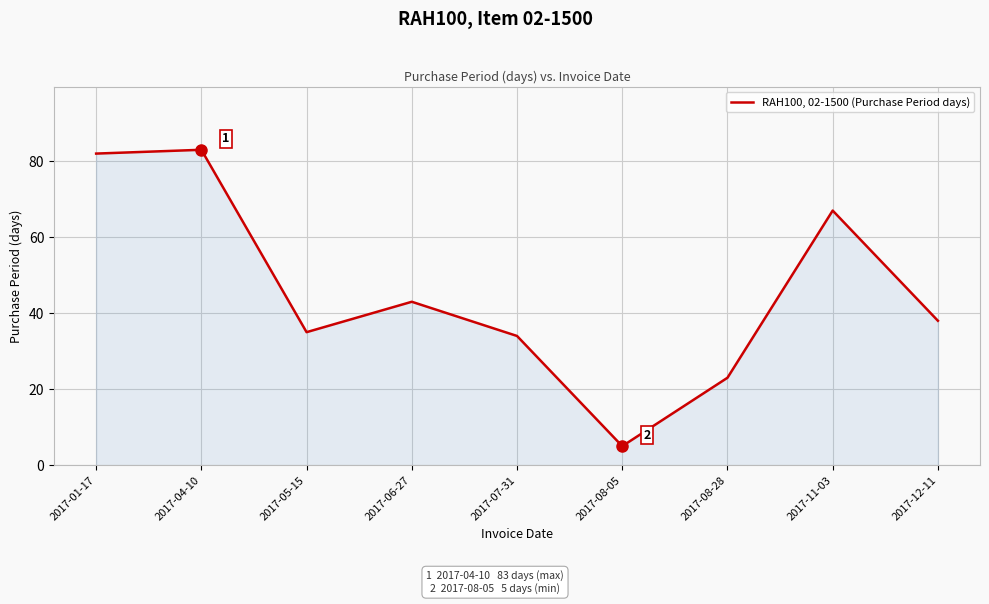

What is the change in value from 2017-01-17 to 2017-05-15?

-47